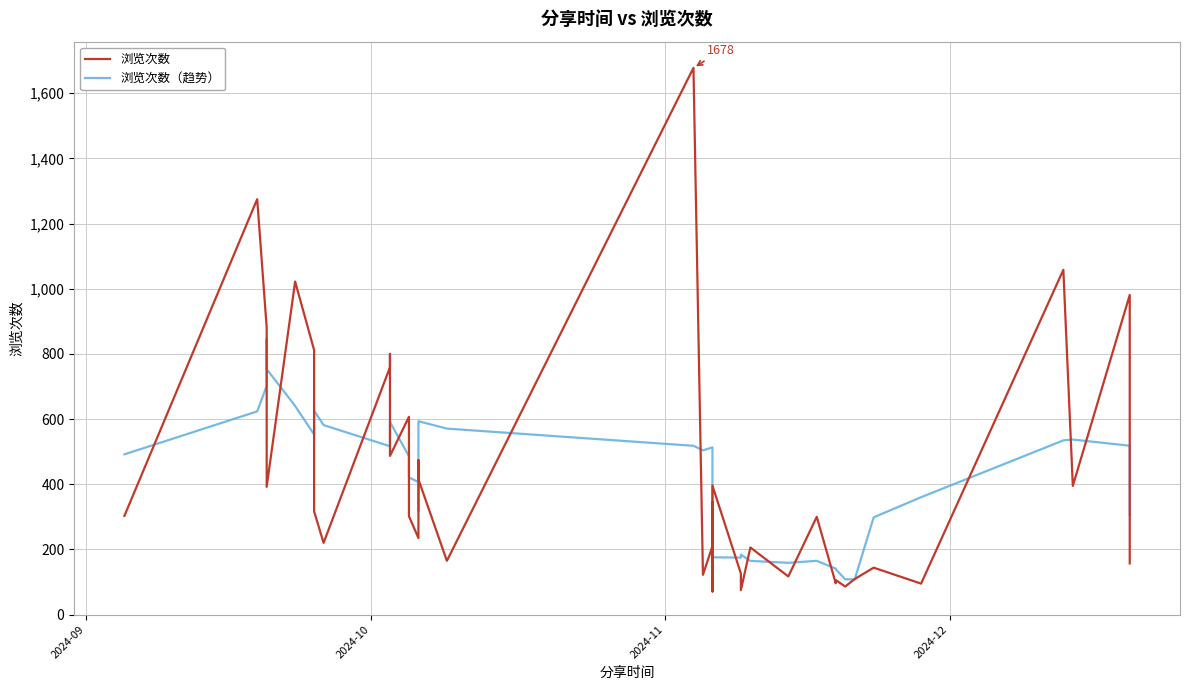

What is the sum of all 浏览次数 values?

17209.0